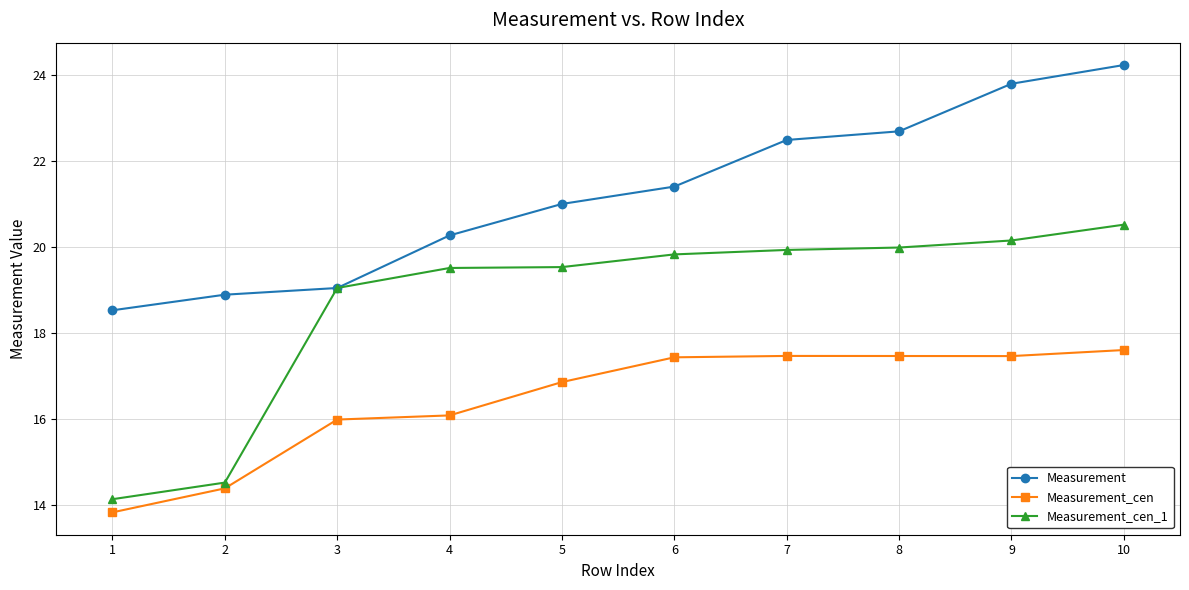

Which label corresponds to the largest value in the chart?

10